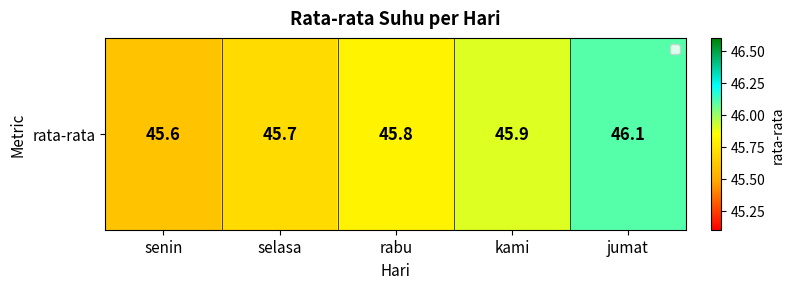

Which has a higher value, senin or selasa?

selasa